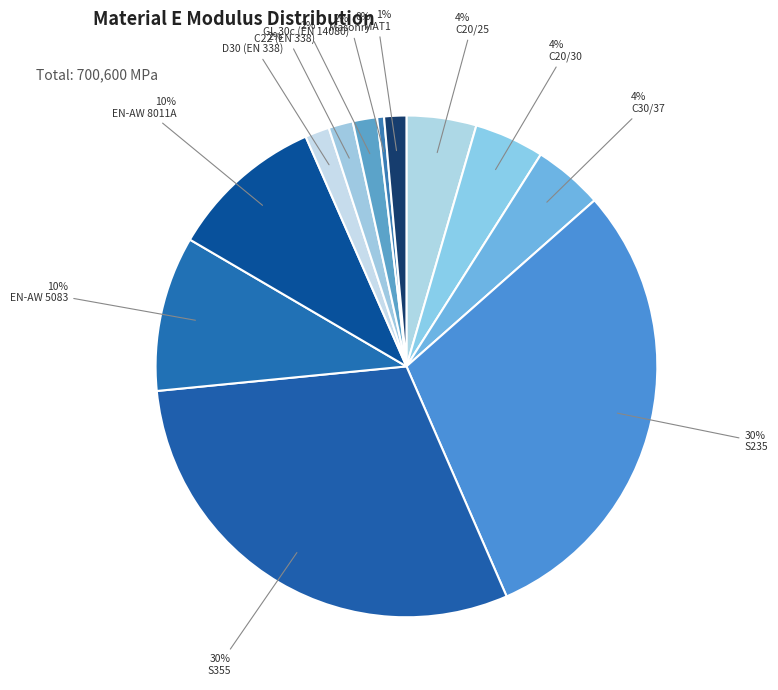

What is the change in value from C20/30 to C22 (EN 338)?

-20500